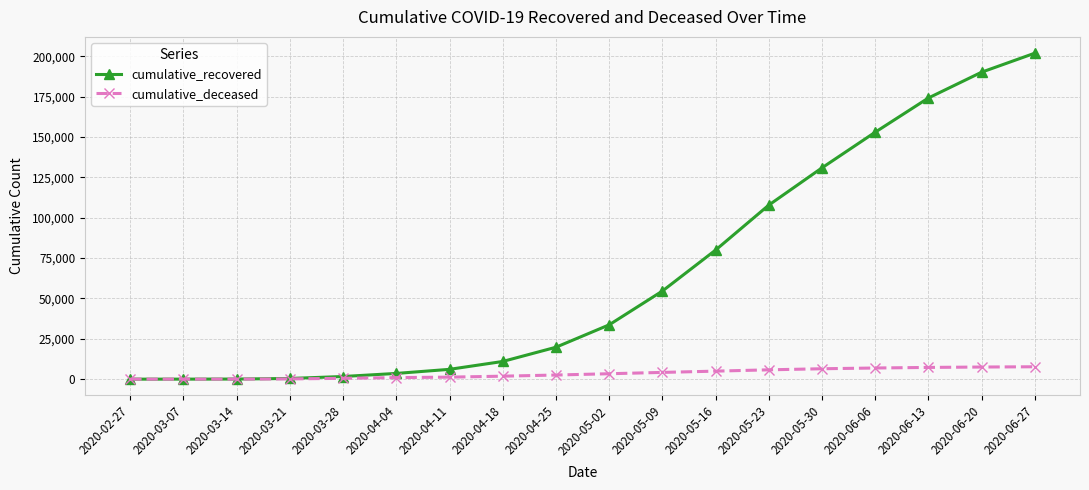

Between 2020-05-02 and 2020-05-23, which series saw the biggest shift?

cumulative_recovered